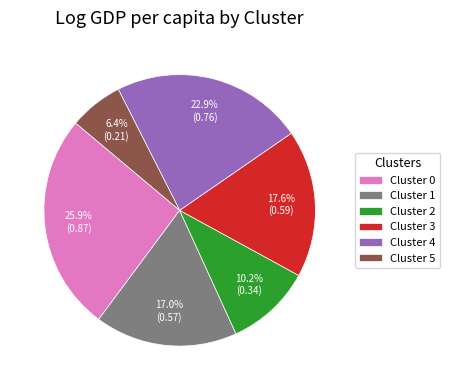

Is there a majority slice in this chart?

No